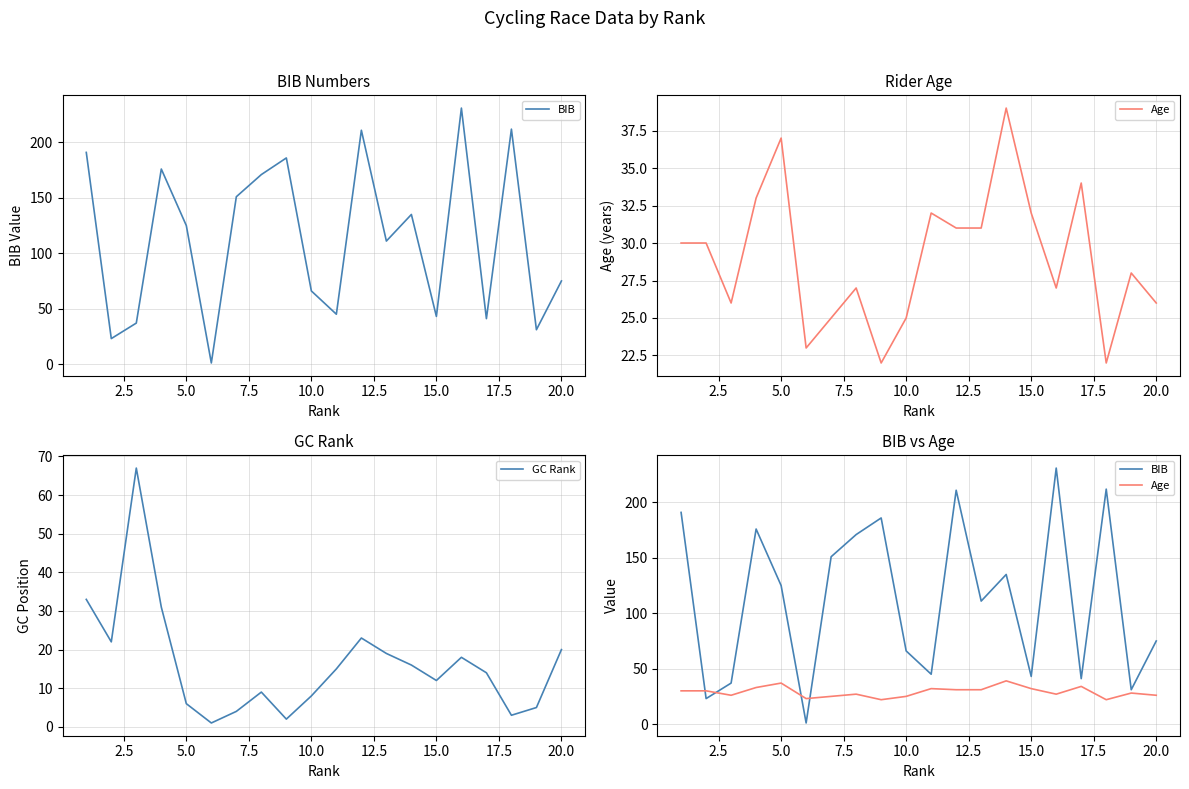

How many times do Age and BIB cross each other?

4